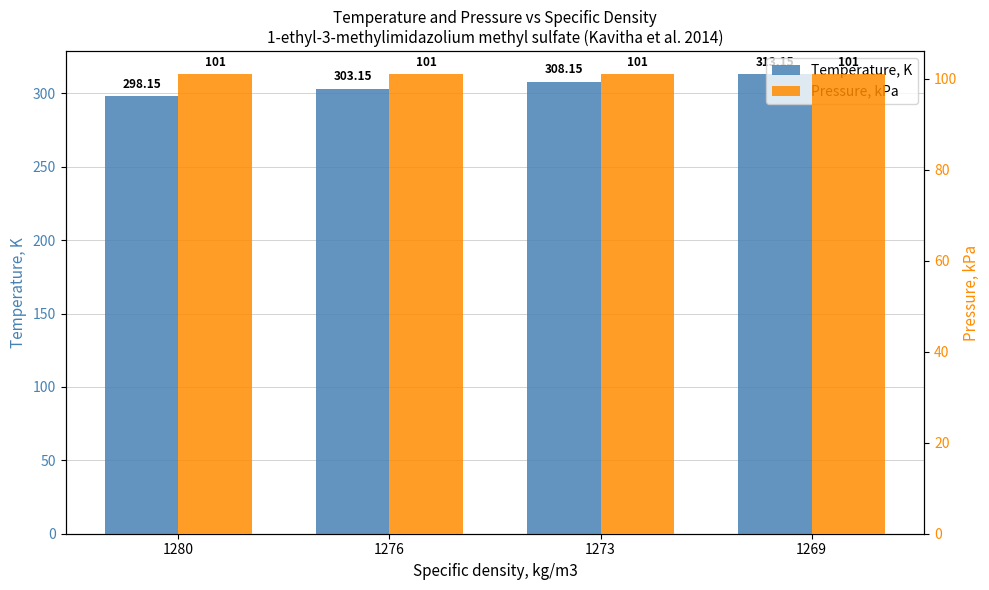

What is the total value across all series at 1273?

409.1